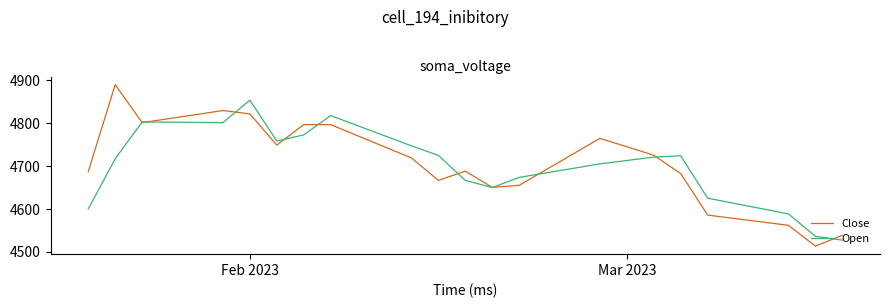

What is the difference between the maximum and minimum values in the Close series?

376.6